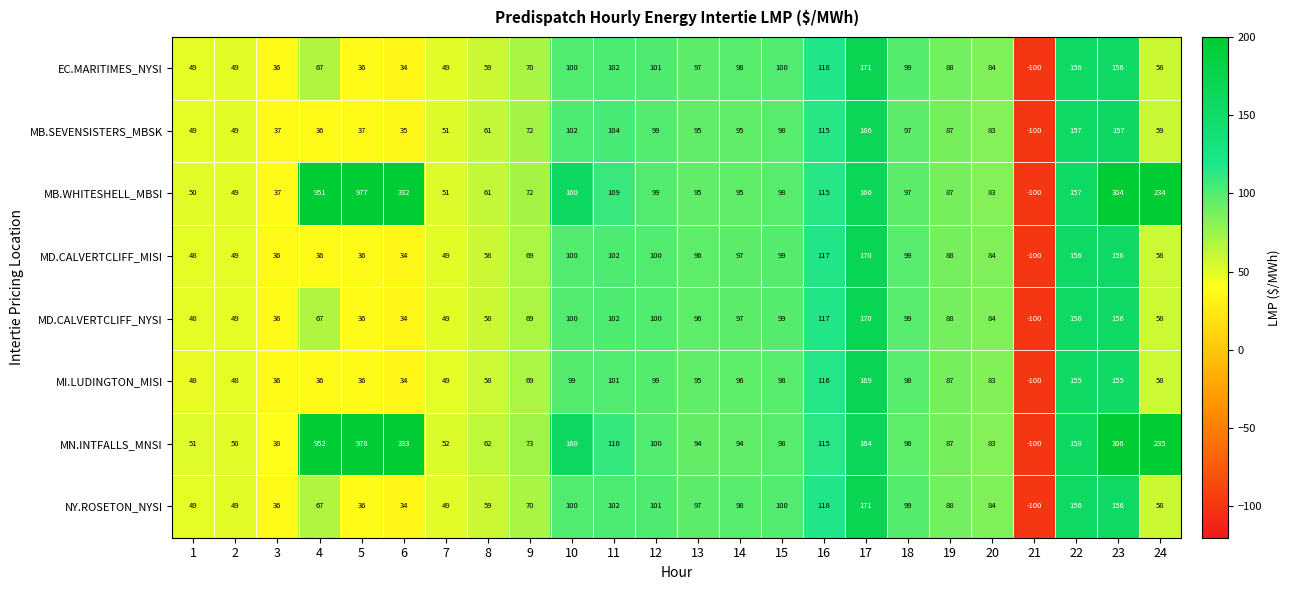

How many series are shown in this chart?

8